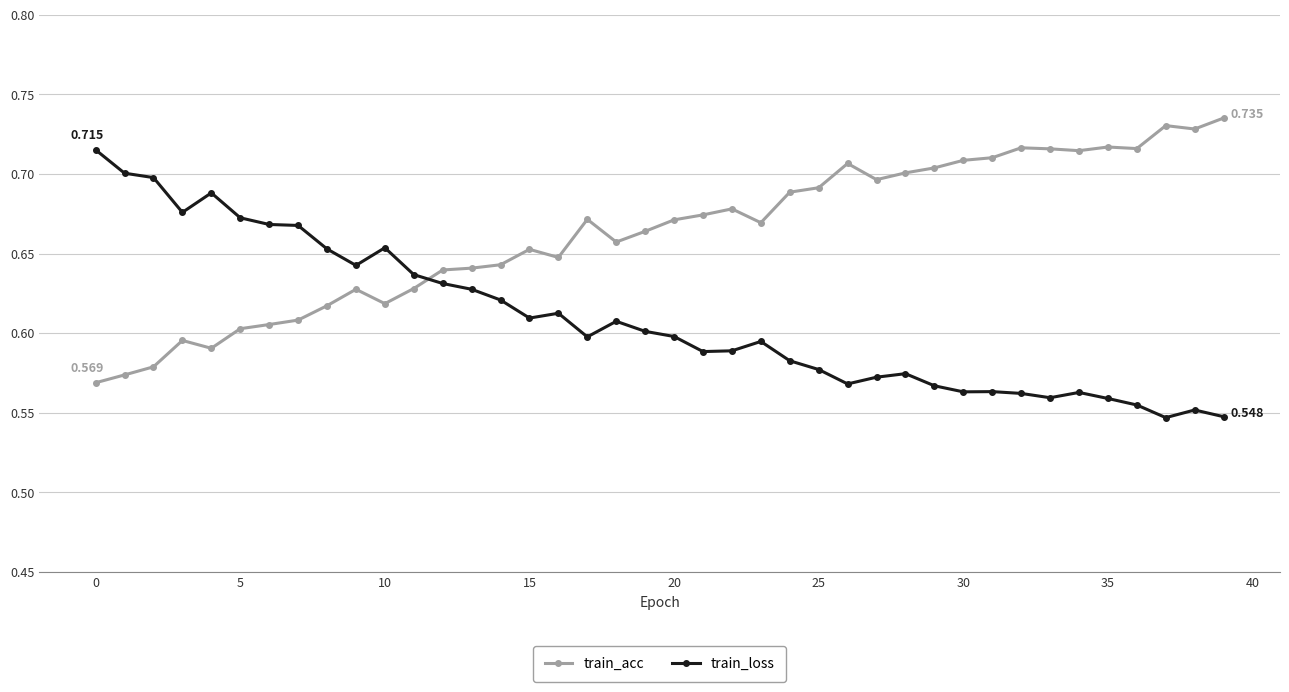

At how many categories does at least one series exceed 0?

40